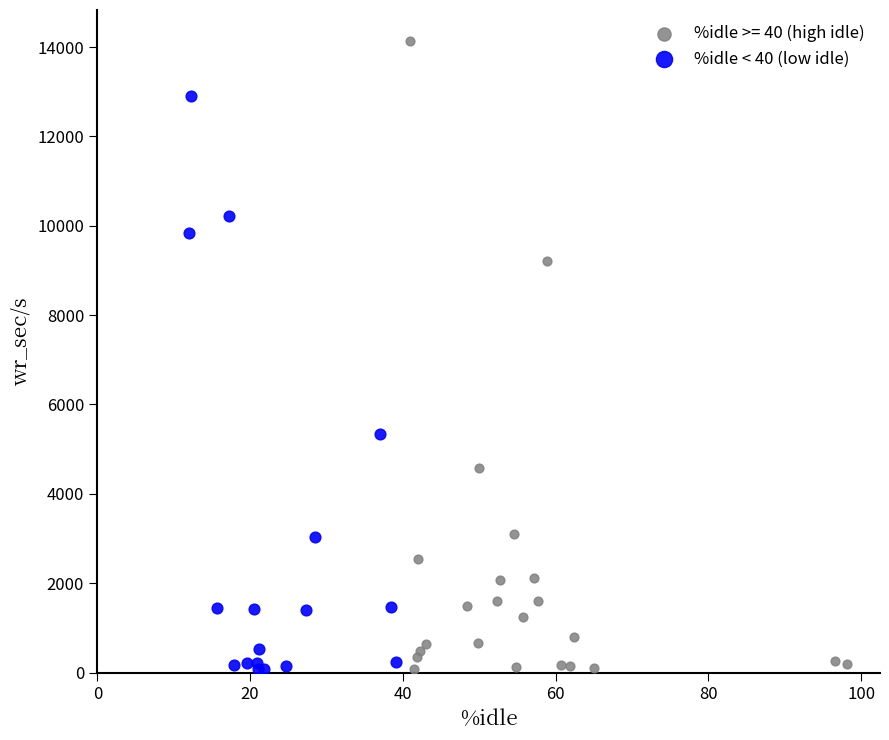

Which series reaches the maximum Y coordinate?

%idle >= 40 (high idle)